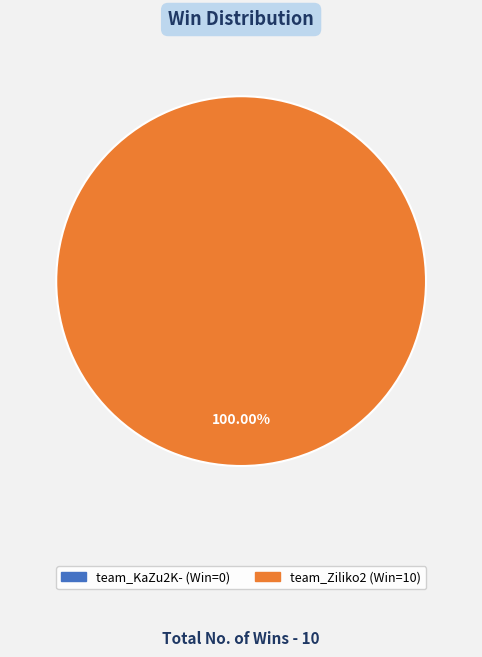

Is there a majority slice in this chart?

Yes